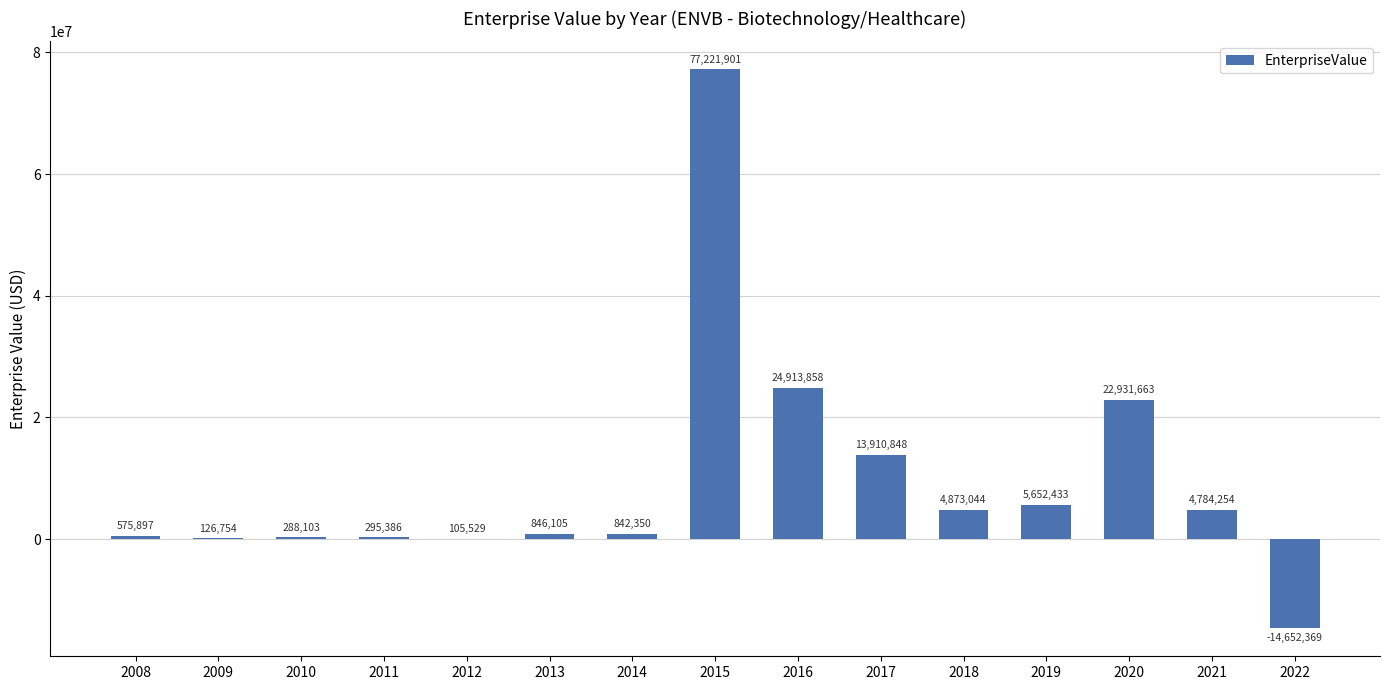

What is the change in value from 2018 to 2019?

+779389.0